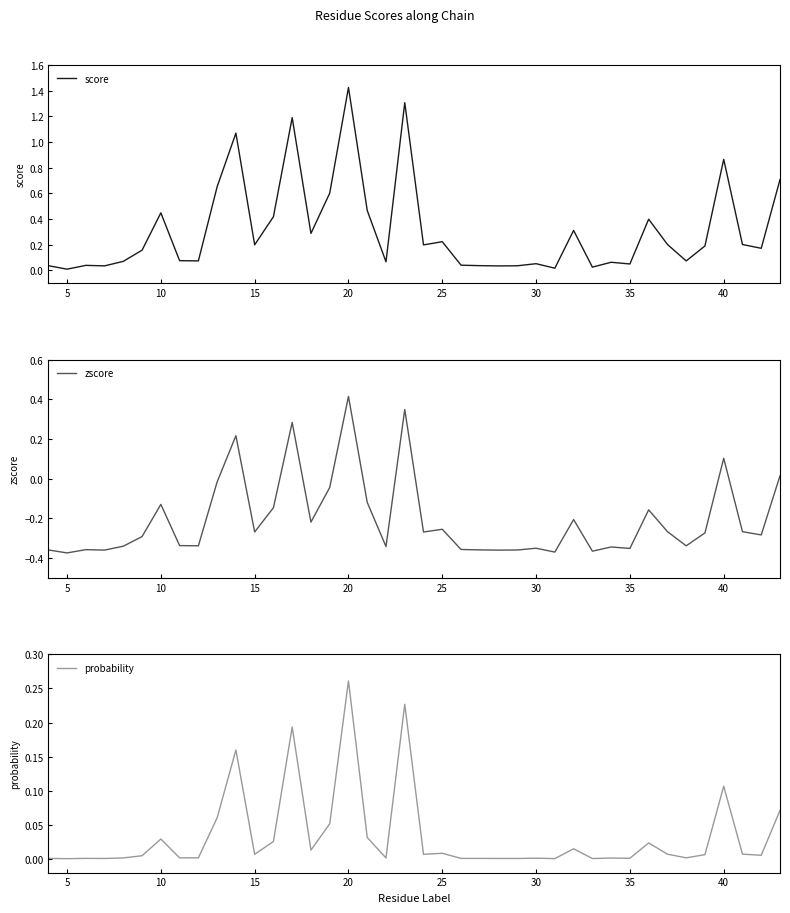

How many interior local valleys does the probability series have?

11